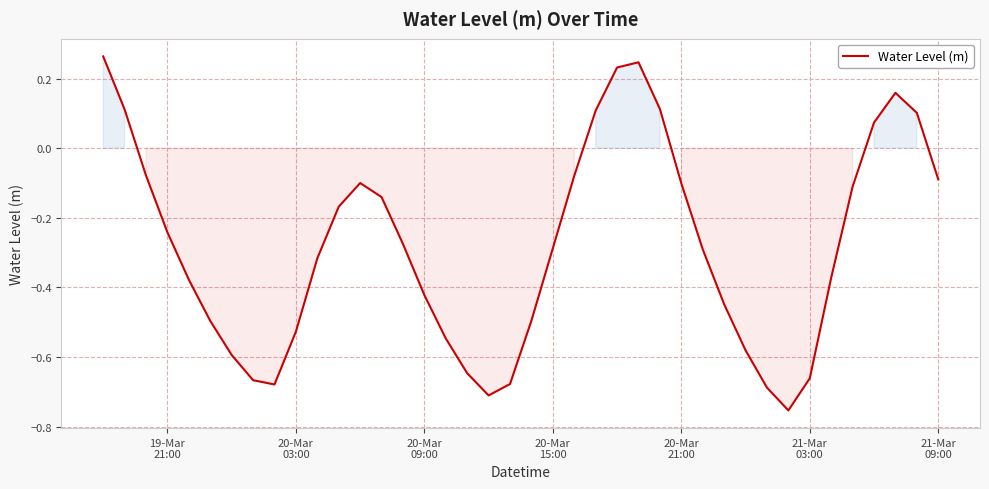

What is the difference between the maximum and minimum values?

1.0